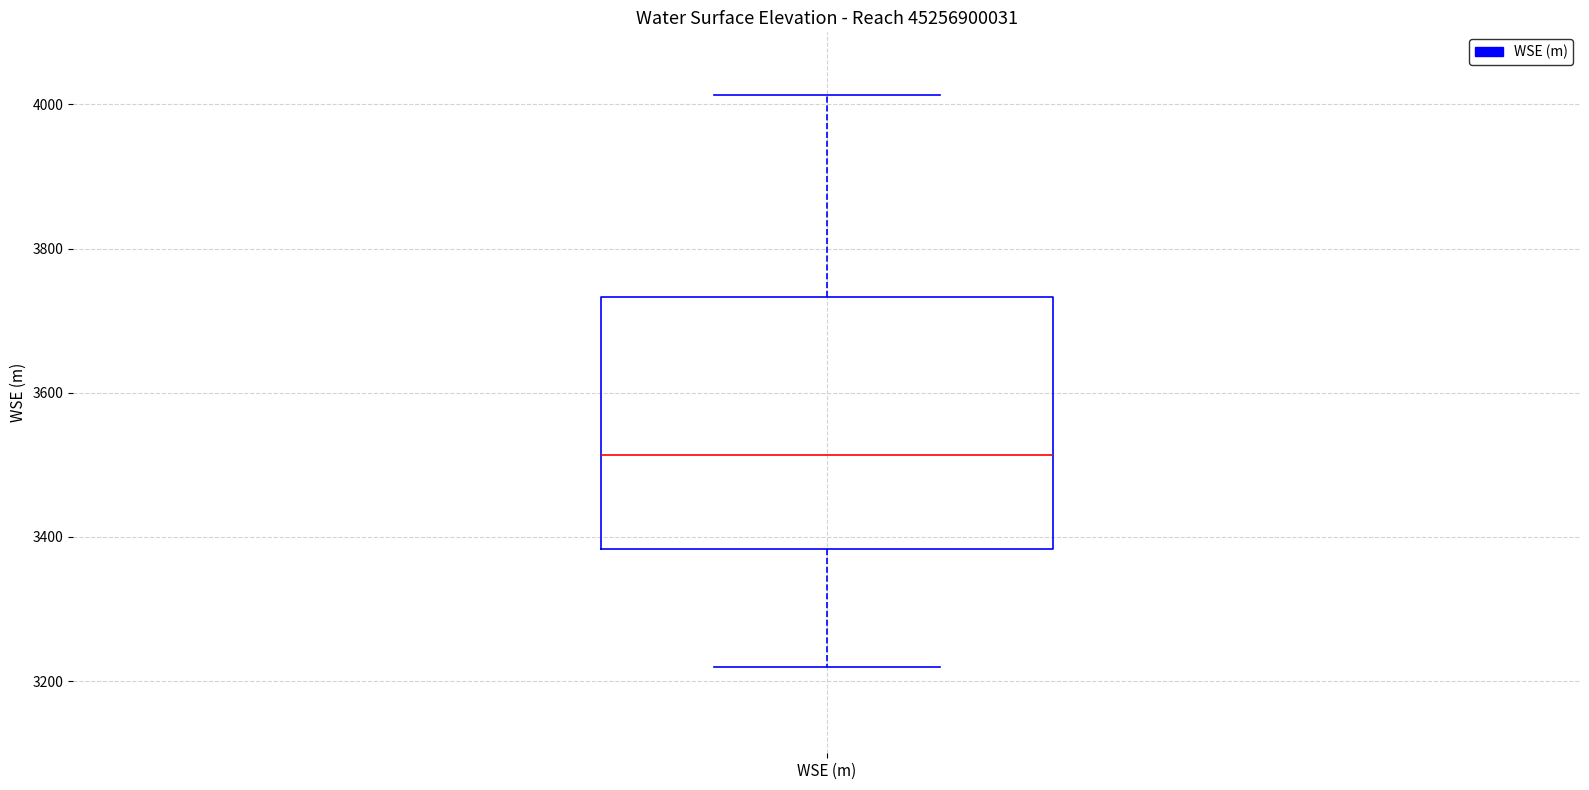

Where does the lower whisker of the box for WSE (m) end on the y-axis? The values are not printed on the chart, so give them approximately, as read against the axis.

3220